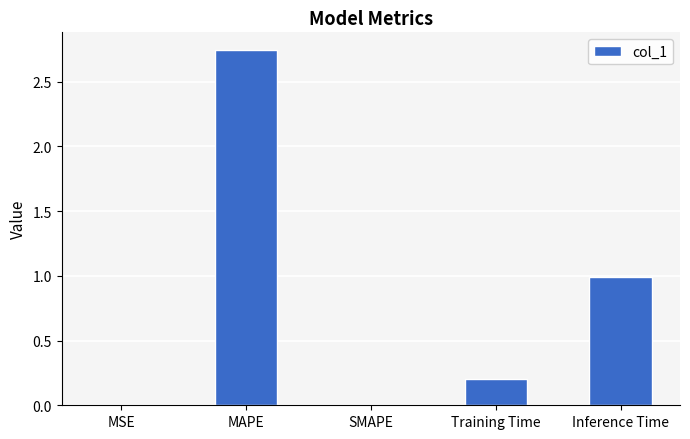

How many distinct data groups are displayed?

1